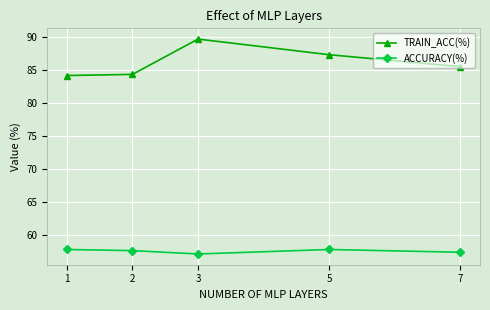

Which series has the largest total across all categories?

TRAIN_ACC(%)